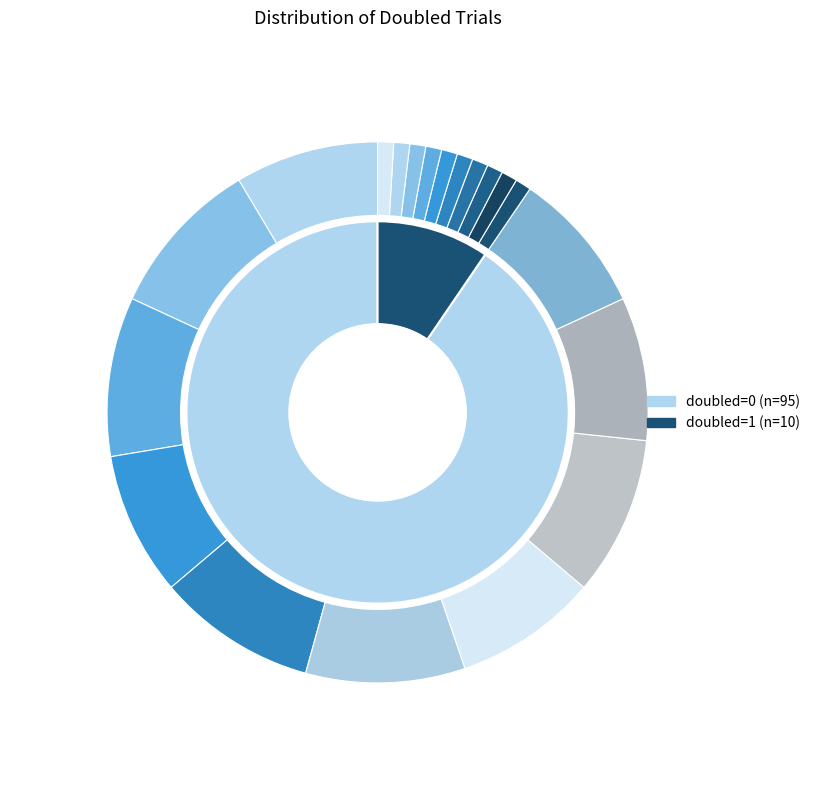

What portion of the pie excludes doubled=1?

90.5%